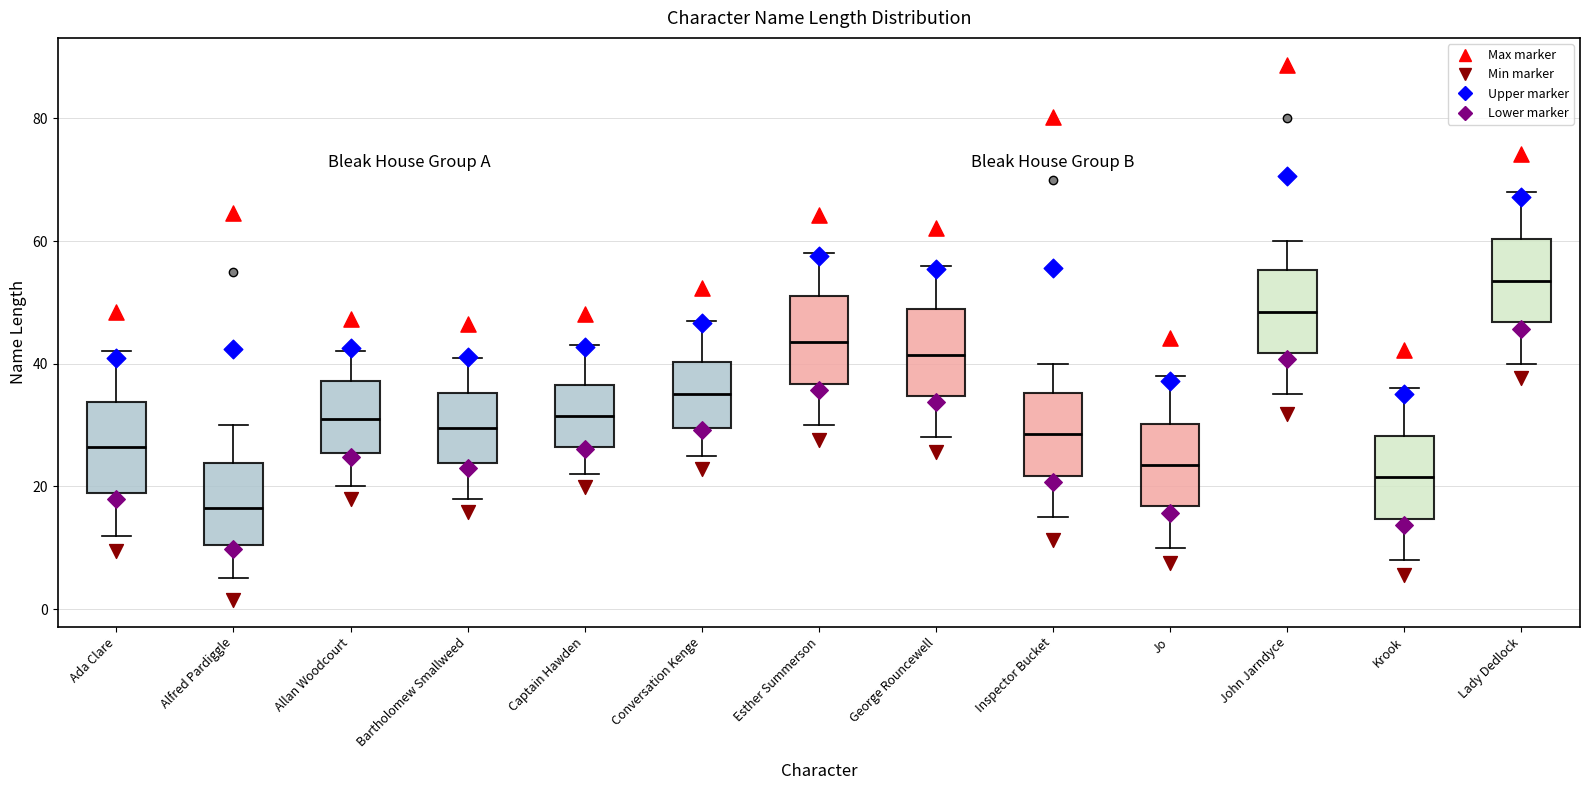

Where does the median line of the box for John Jarndyce sit on the y-axis? The values are not printed on the chart, so give them approximately, as read against the axis.

48